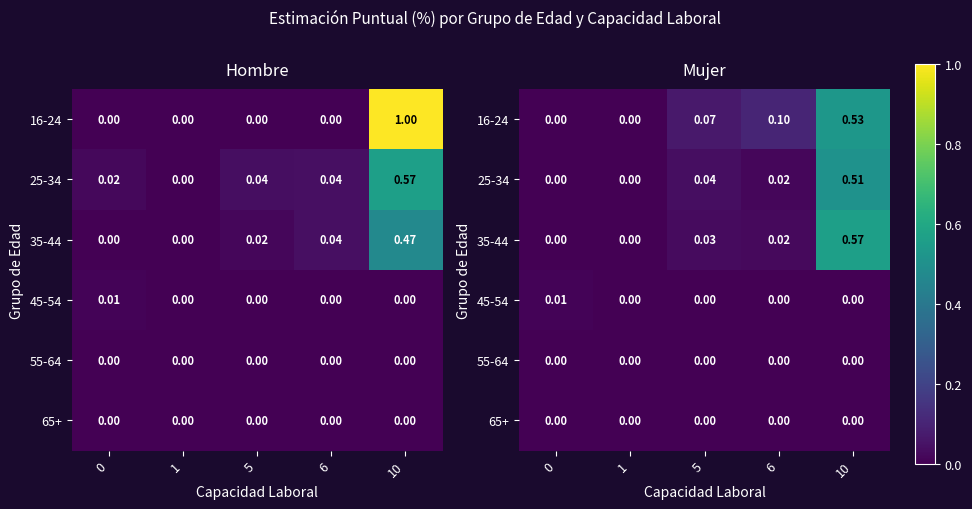

Is the value of 16-24 at 10 greater than the value of 25-34 at 0?

Yes